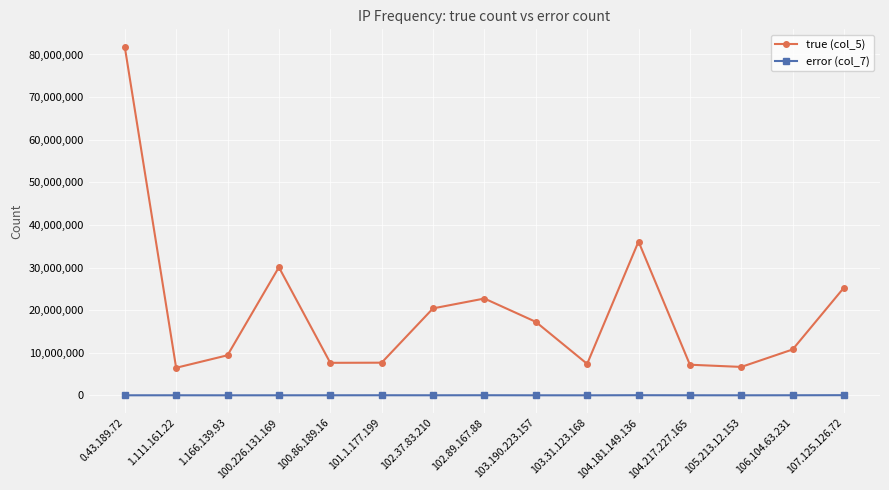

True or false: error (col_7) and true (col_5) cross at least once.

False